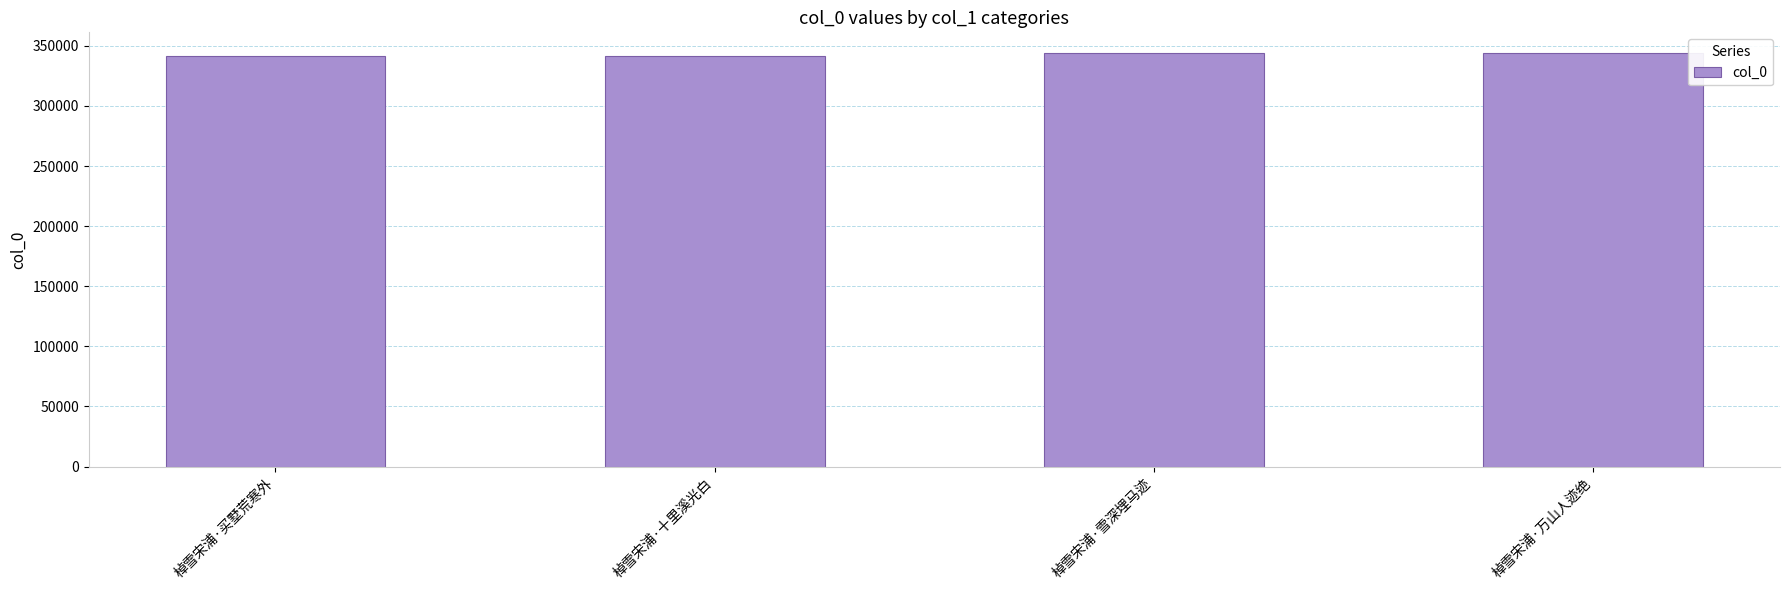

What is the change in value from 棹雪宋浦·买墅荒寒外 to 棹雪宋浦·十里溪光白?

+1